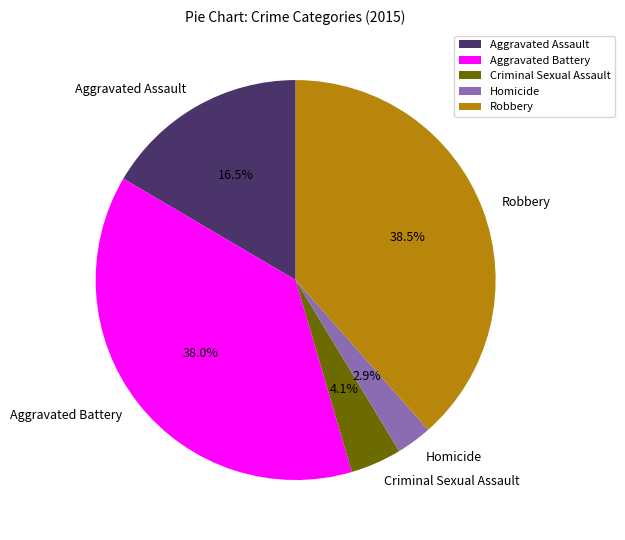

What percentage is NOT represented by Aggravated Assault?

83.5%